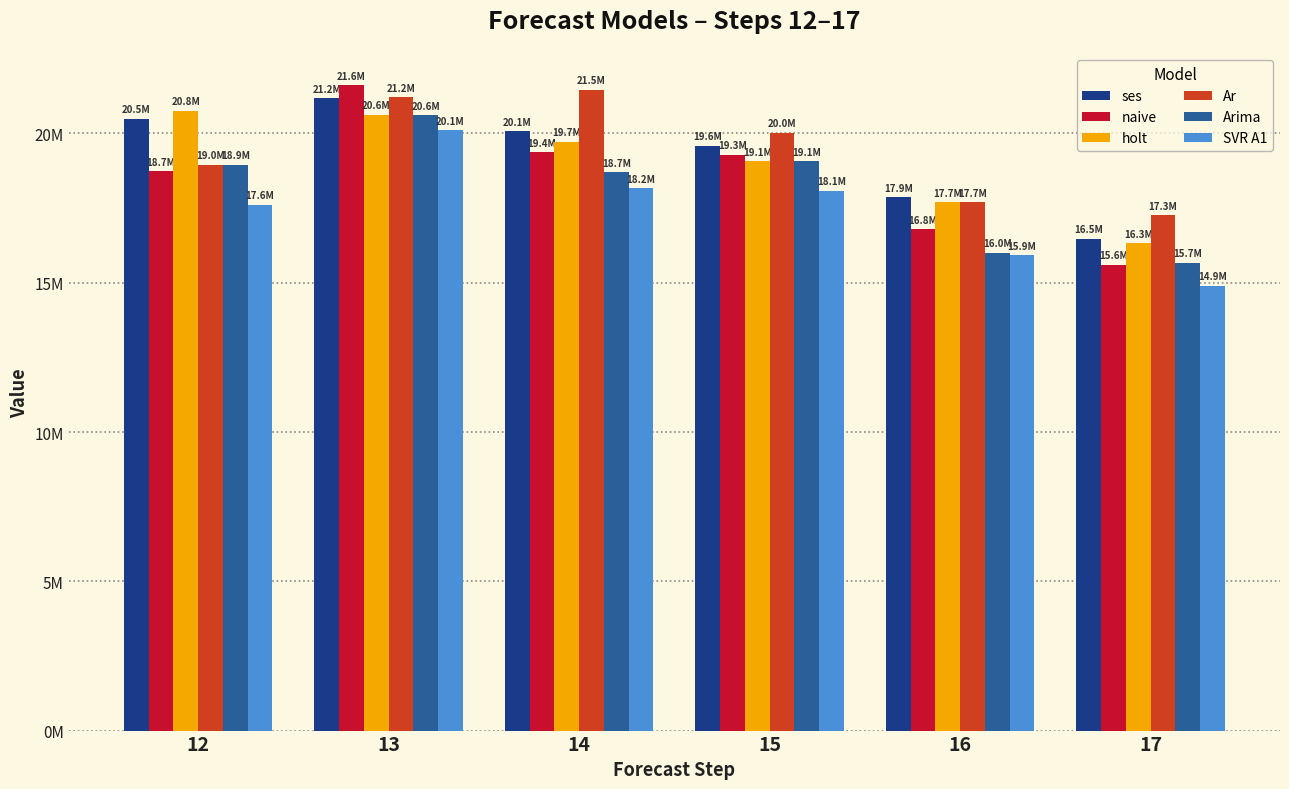

List the labels in order of holt value, largest first.

12, 13, 14, 15, 16, 17